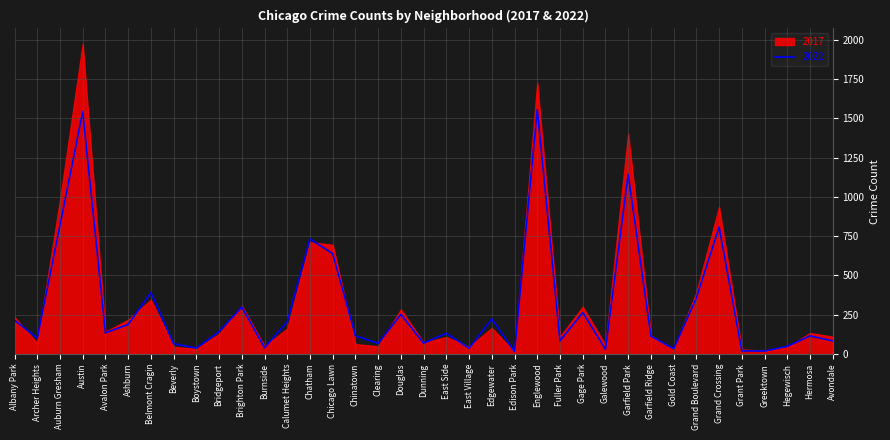

Does the chart display data point markers on the line(s)?

No